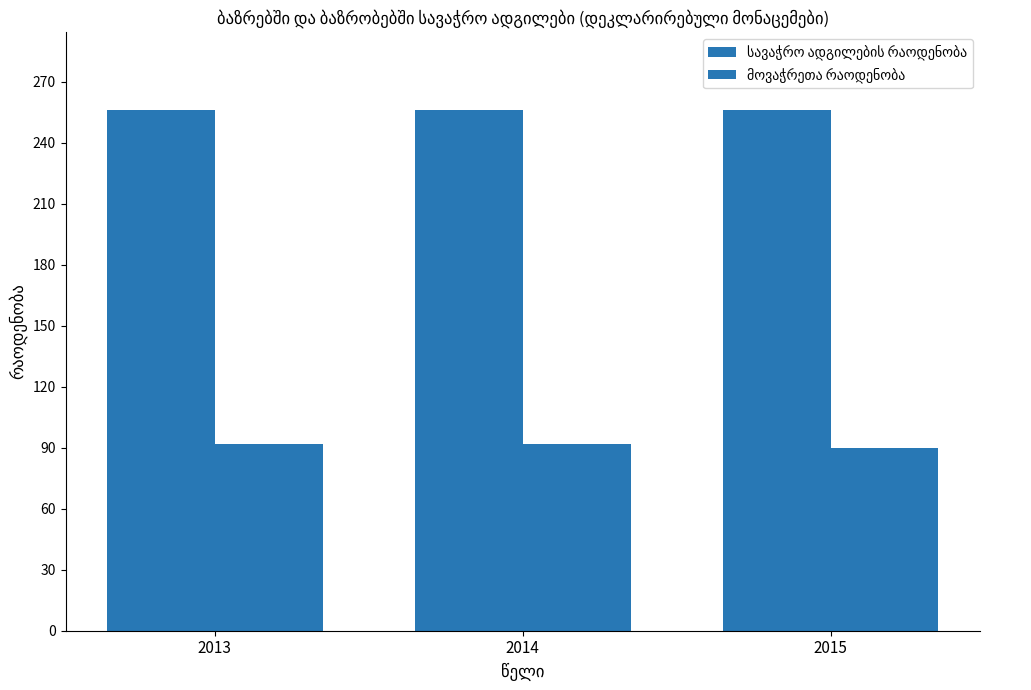

How many groups of bars are there?

3